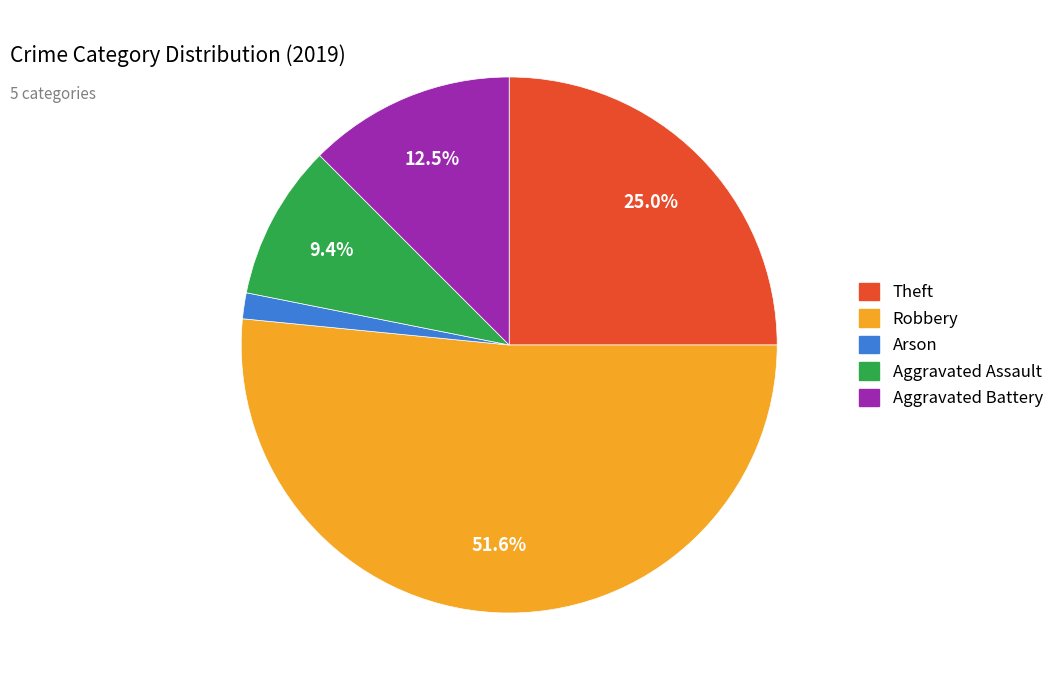

What is the smallest slice in the pie chart?

Arson